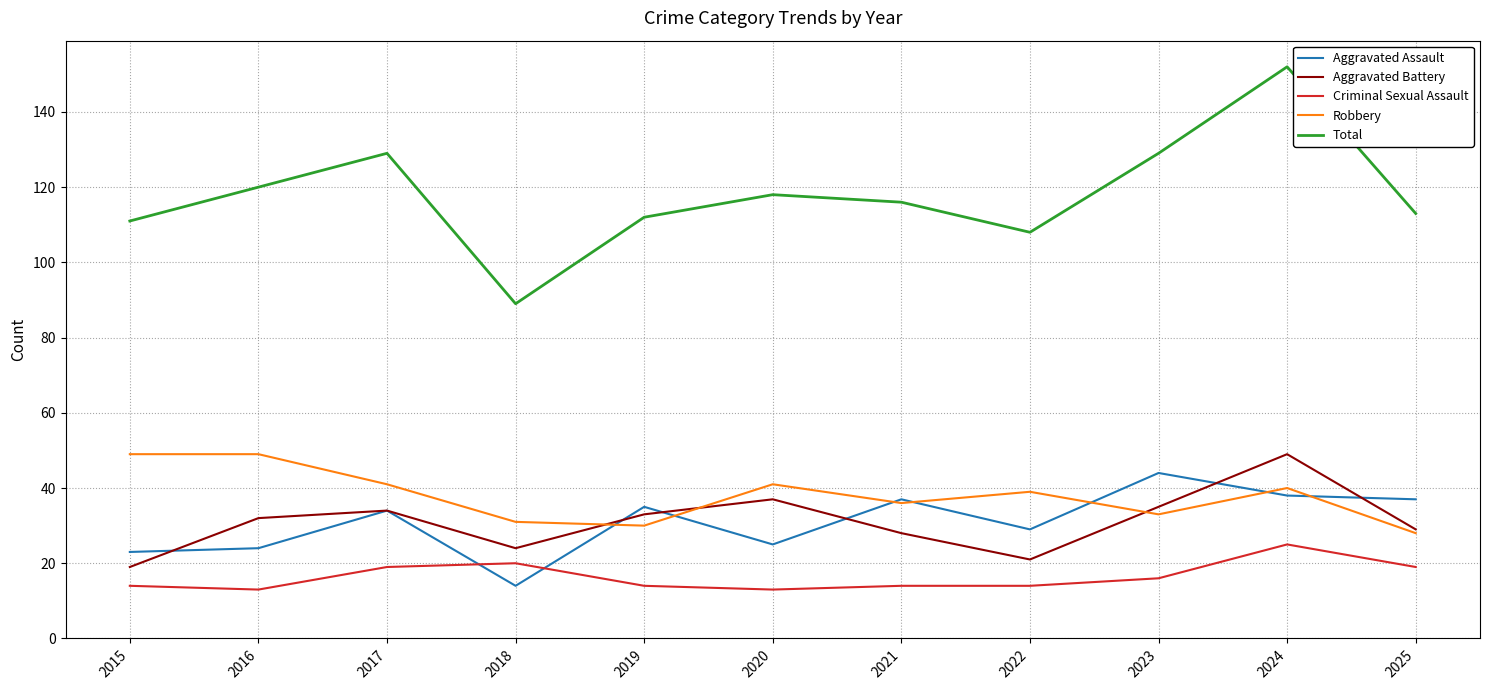

What are all the series names shown in the legend?

Aggravated Assault, Aggravated Battery, Criminal Sexual Assault, Robbery, Total